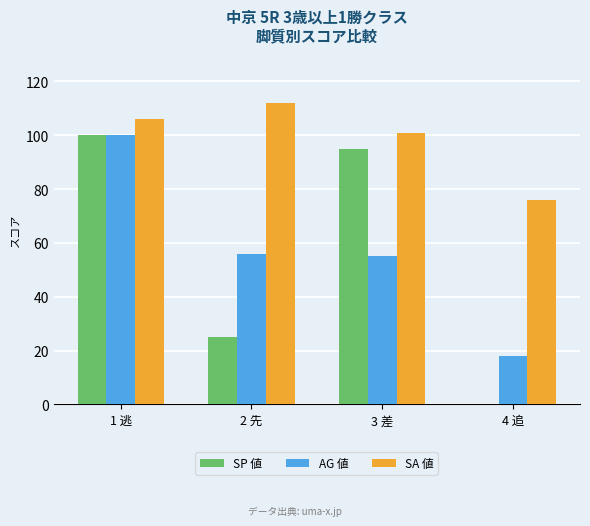

What is the maximum value shown in the chart?

112